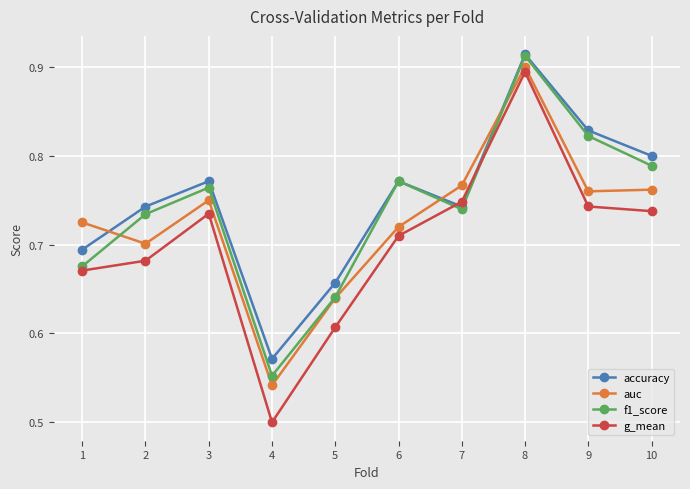

What is the total value across all series at 4?

2.2